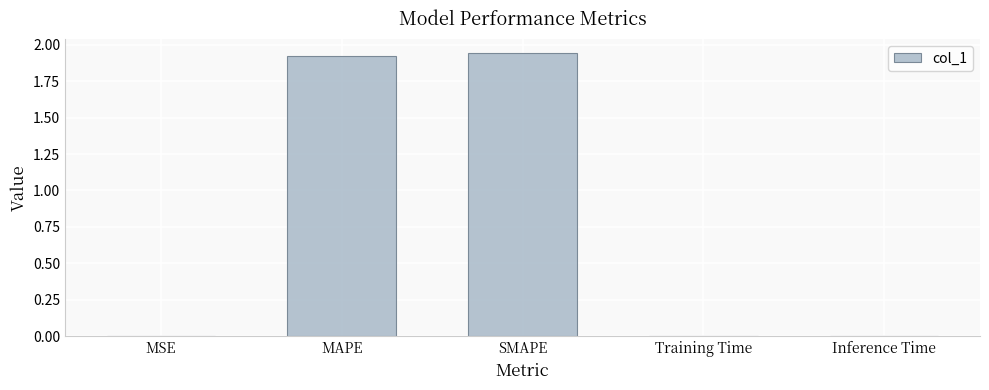

What is the average value?

0.8